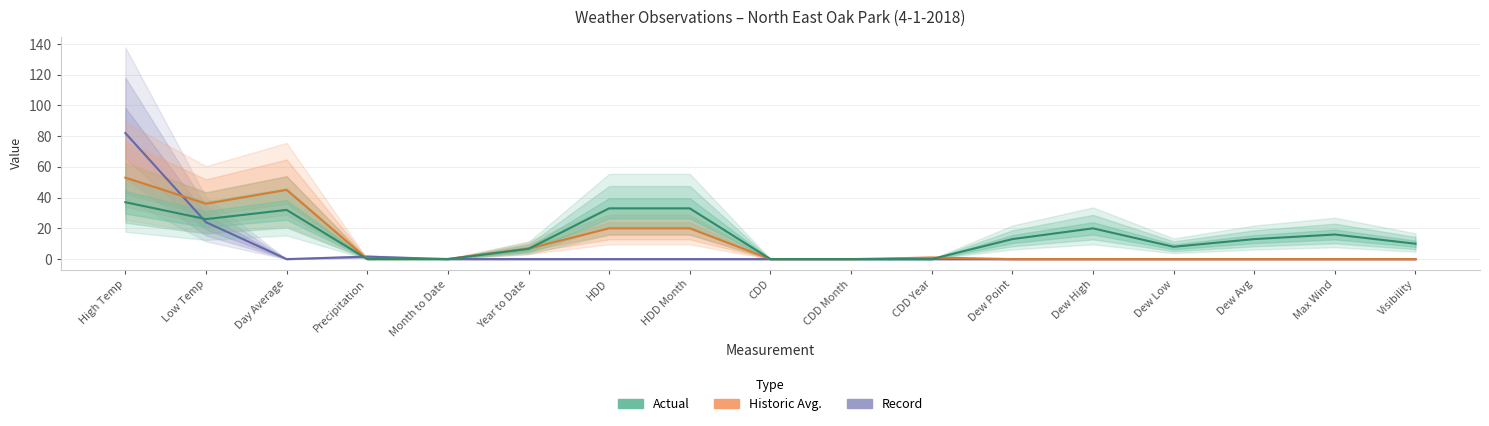

Reading right to left, list all the values displayed in this chart.

Record: Visibility=0.0	Max Wind=0.0	Dew Avg=0.0	Dew Low=0.0	Dew High=0.0	Dew Point=0.0	CDD Year=0.0	CDD Month=0.0	CDD=0.0	HDD Month=0.0	HDD=0.0	Year to Date=0.0	Month to Date=0.0	Precipitation=1.6	Day Average=0.0	Low Temp=24.0	High Temp=82.0
Historic Avg.: Visibility=0.0	Max Wind=0.0	Dew Avg=0.0	Dew Low=0.0	Dew High=0.0	Dew Point=0.0	CDD Year=1.0	CDD Month=0.0	CDD=0.0	HDD Month=20.0	HDD=20.0	Year to Date=6.8	Month to Date=0.1	Precipitation=0.1	Day Average=45.0	Low Temp=36.0	High Temp=53.0
Actual: Visibility=10.0	Max Wind=16.0	Dew Avg=13.0	Dew Low=8.0	Dew High=20.0	Dew Point=13.0	CDD Year=0.0	CDD Month=0.0	CDD=0.0	HDD Month=33.0	HDD=33.0	Year to Date=6.6	Month to Date=0.0	Precipitation=0.0	Day Average=32.0	Low Temp=26.0	High Temp=37.0